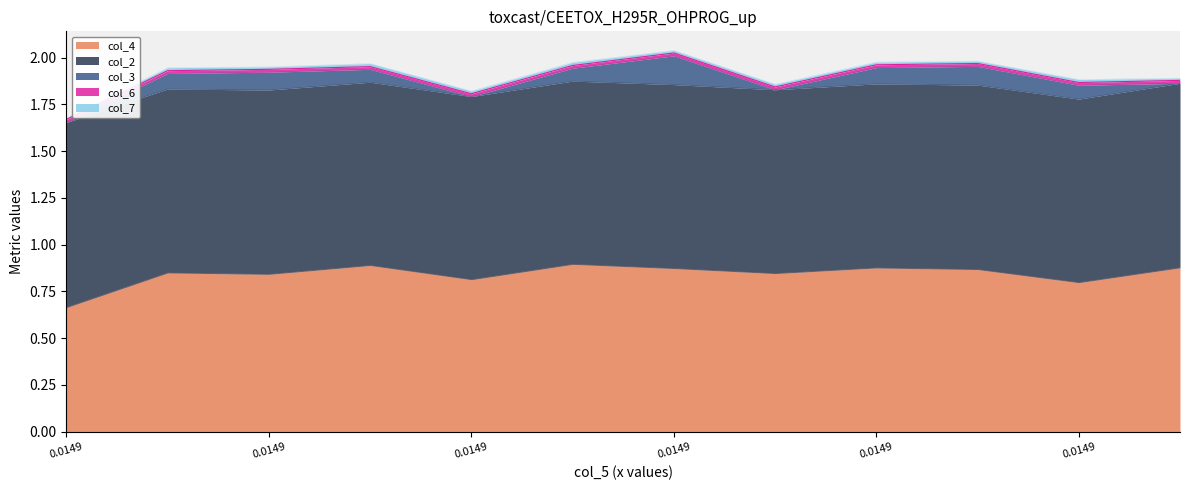

Does the chart have visible grid lines?

No